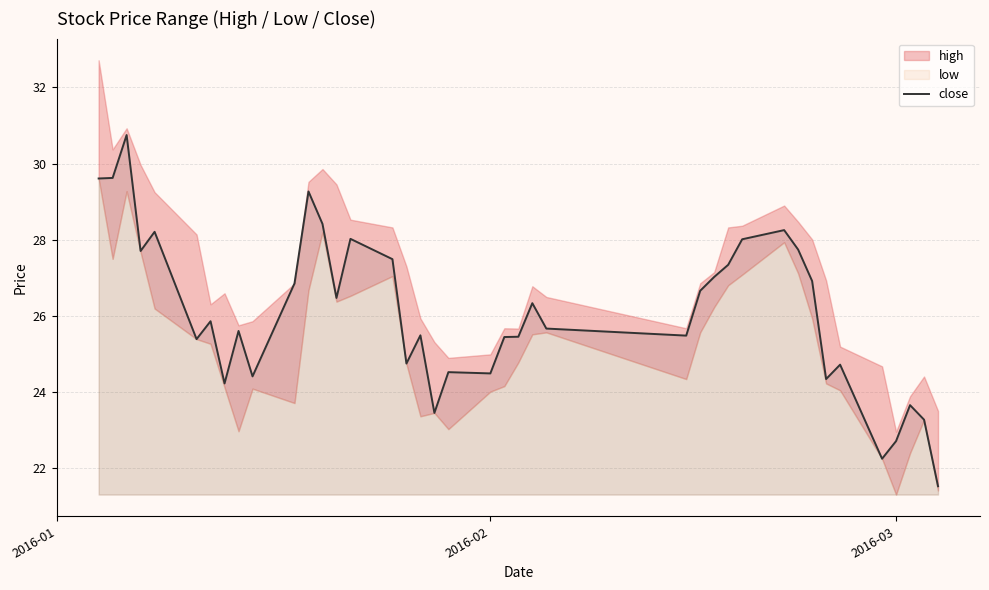

The value of close at 2016-03 is 11.4. True or false?

False